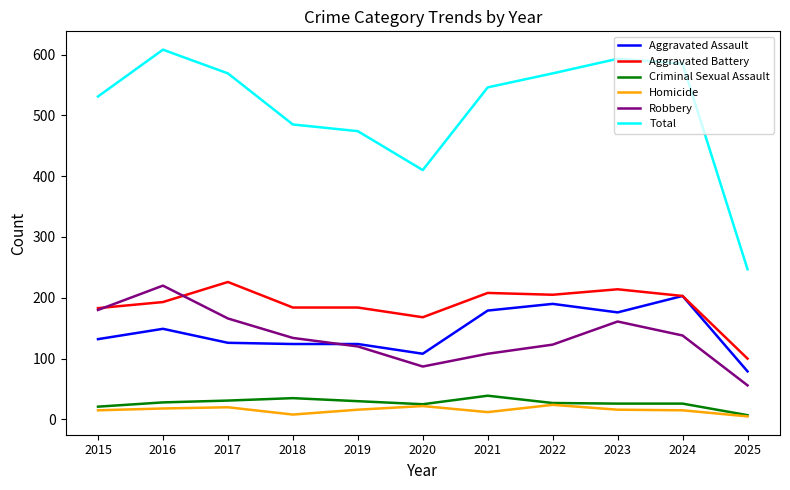

What are all the series names shown in the legend?

Aggravated Assault, Aggravated Battery, Criminal Sexual Assault, Homicide, Robbery, Total